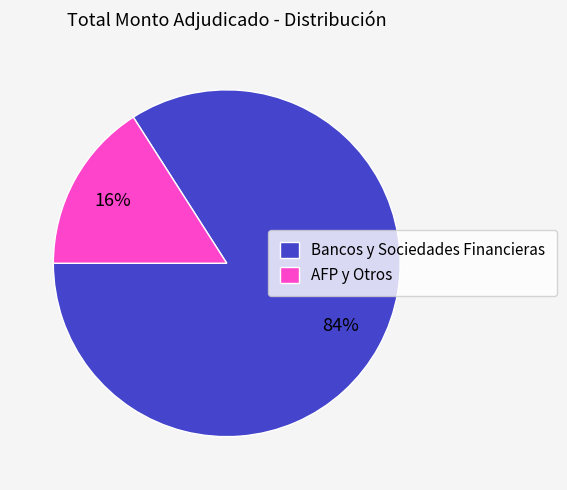

True or false: Bancos y Sociedades Financieras accounts for 84% of the total.

True